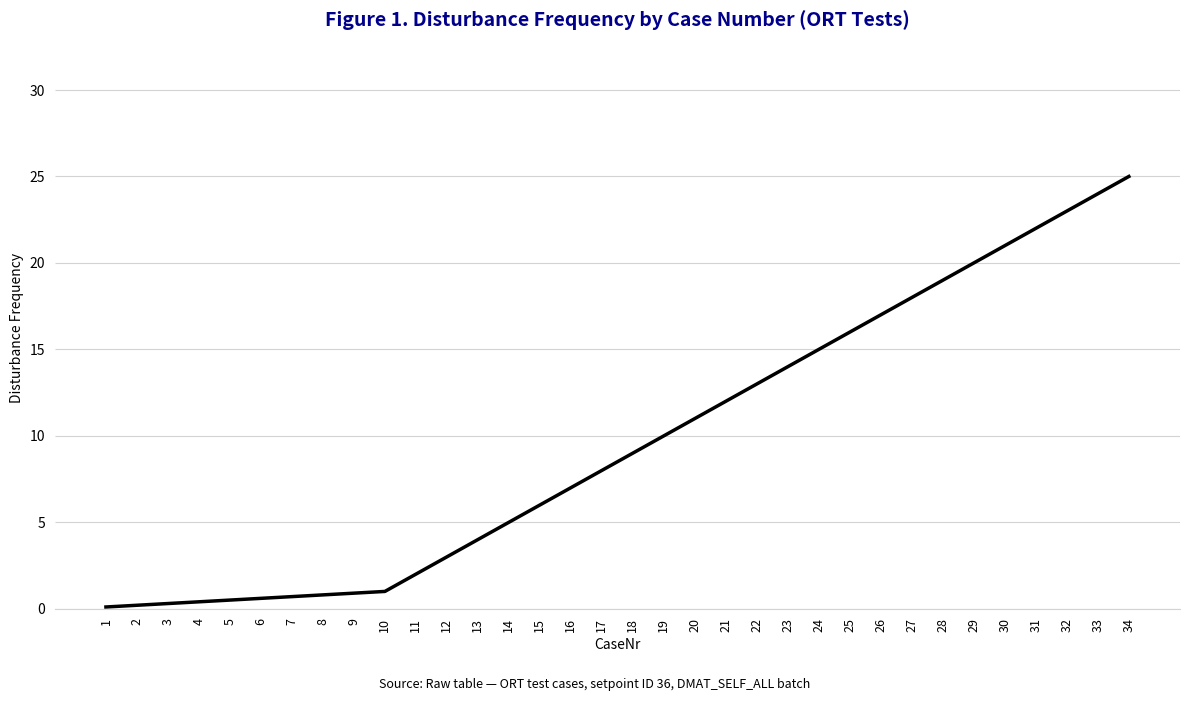

What is the greatest value displayed?

25.0